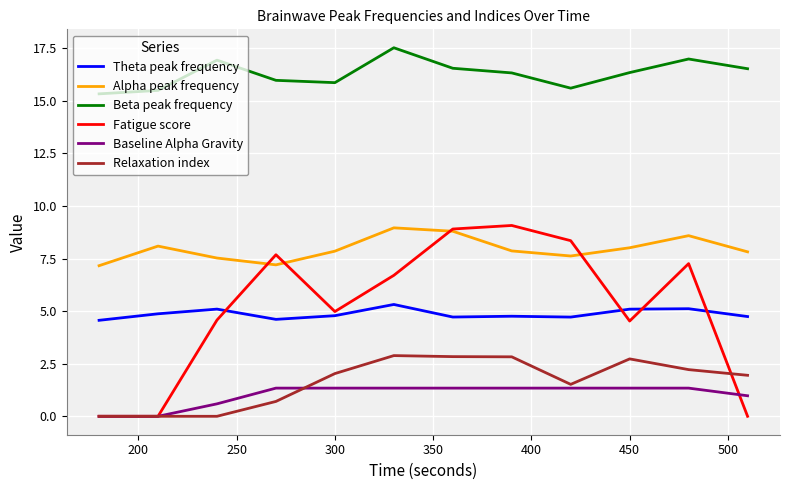

What is the difference between the maximum and second lowest values in the Alpha peak frequency series?

1.8